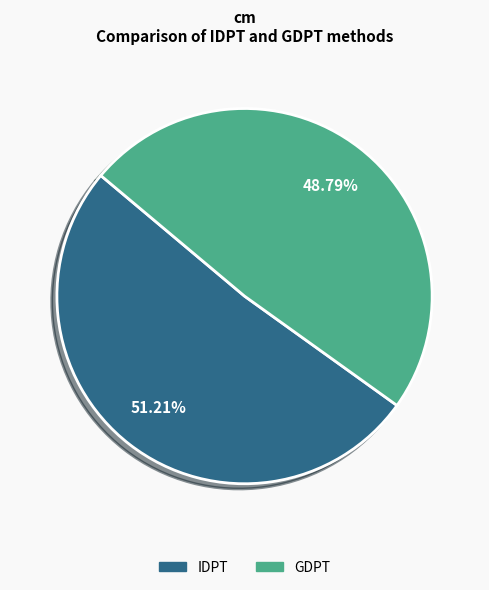

To the nearest percent, what percentage of the pie is GDPT?

49%